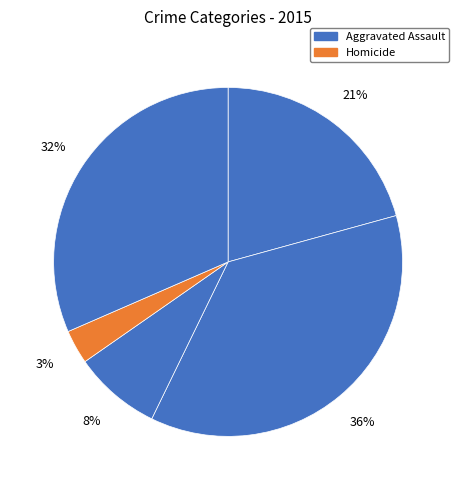

Count the number of slices in the pie.

5